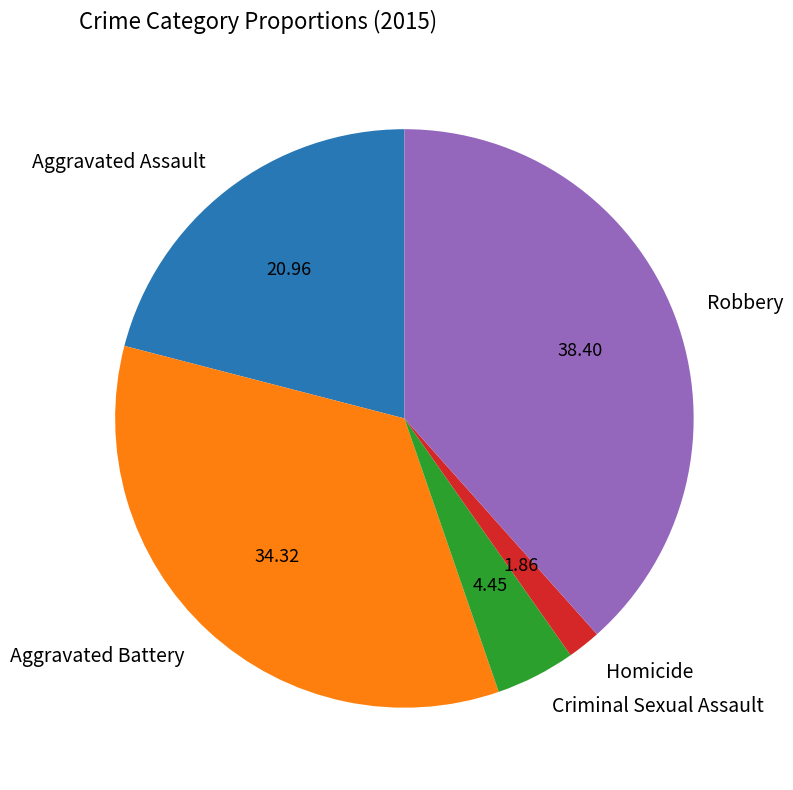

The Homicide slice represents 2% of the pie. True or false?

True